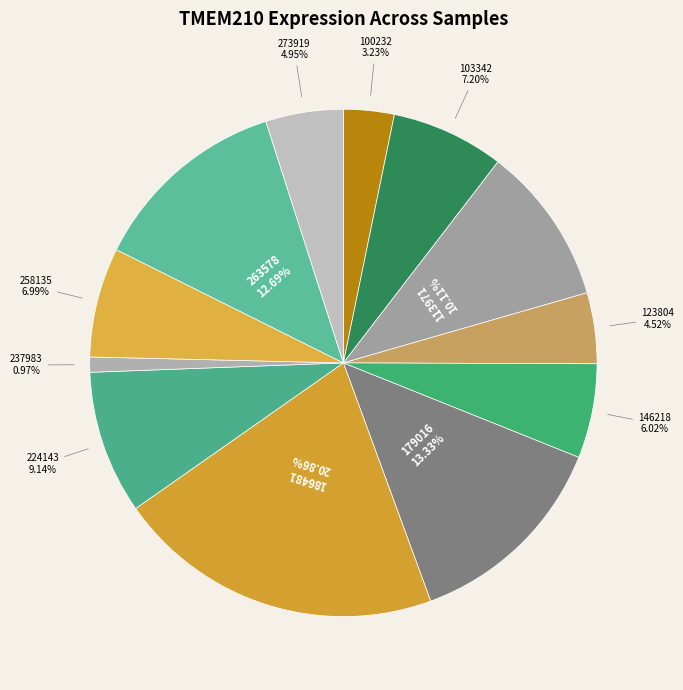

Count the number of slices in the pie.

12